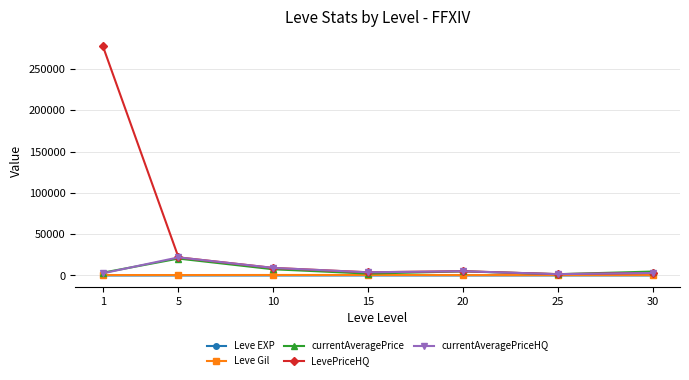

How many lines are shown in the chart?

5